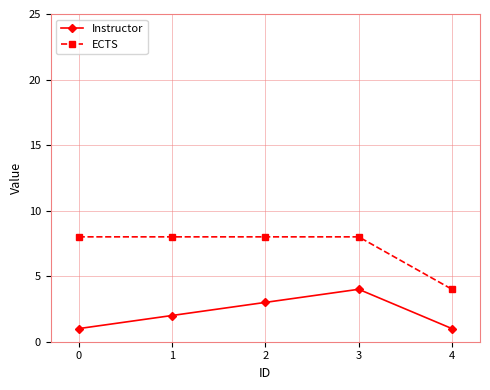

Reading right to left, list all the values displayed in this chart.

Instructor: 4=1	3=4	2=3	1=2	0=1
ECTS: 4=4	3=8	2=8	1=8	0=8